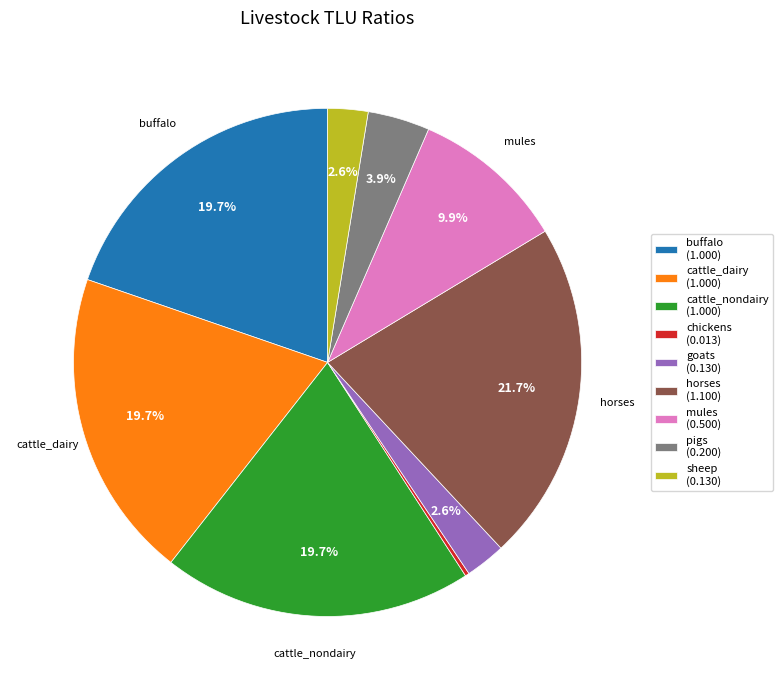

Combined, do mules (0.500) and pigs (0.200) account for over 50%?

No